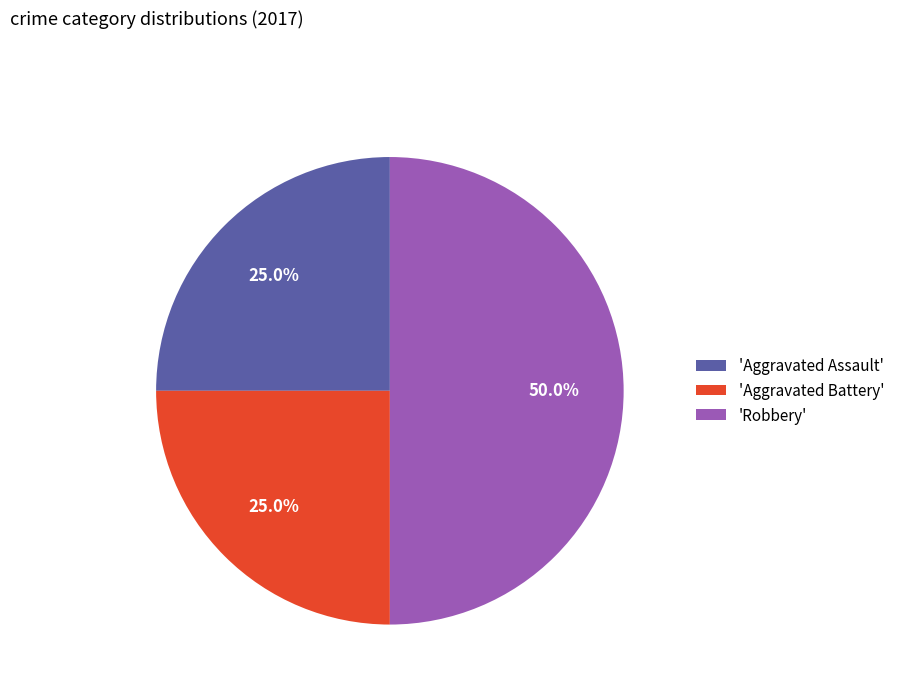

Which has a higher value, 'Robbery' or 'Aggravated Battery'?

'Robbery'